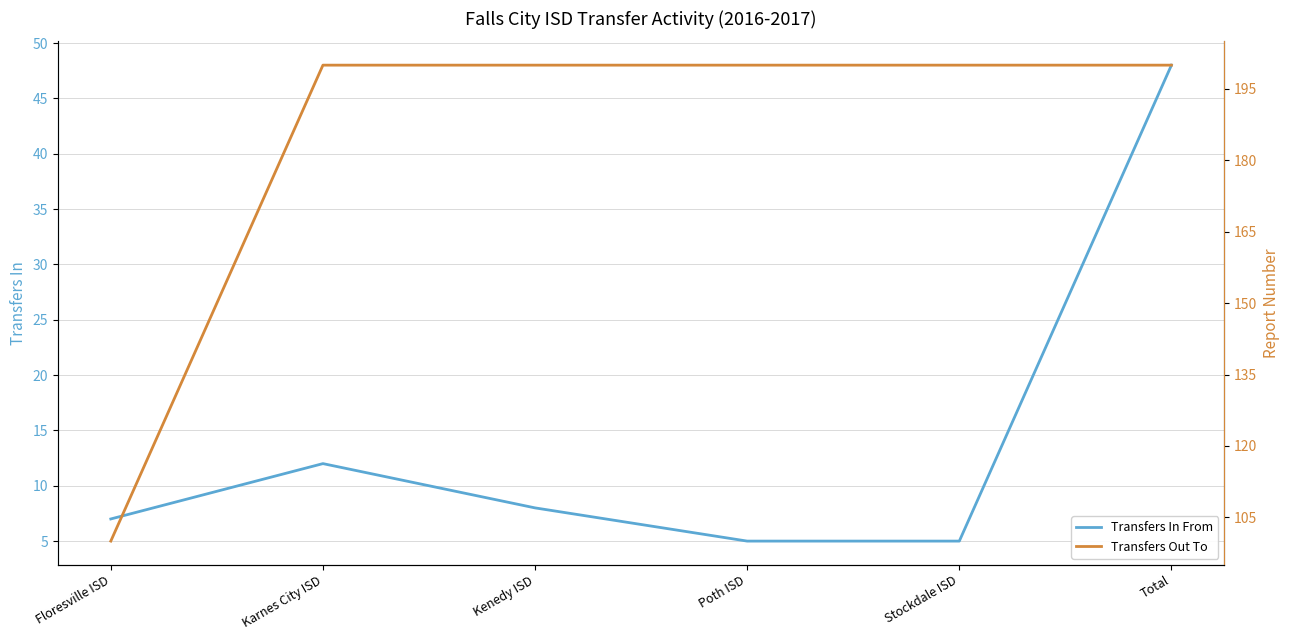

Reading left to right, transcribe all the data shown in this chart.

Transfers In From: Floresville ISD=7	Karnes City ISD=12	Kenedy ISD=8	Poth ISD=5	Stockdale ISD=5	Total=48
Transfers Out To: Floresville ISD=100	Karnes City ISD=200	Kenedy ISD=200	Poth ISD=200	Stockdale ISD=200	Total=200